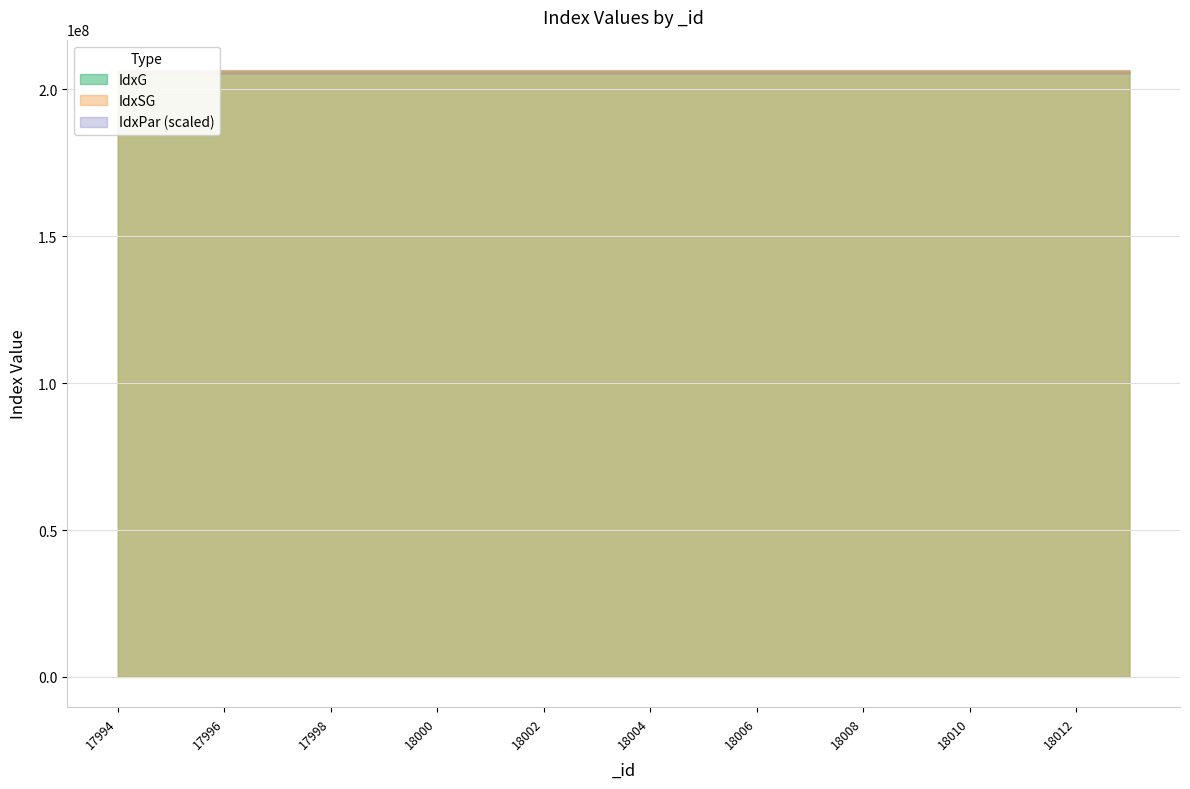

Between 18003 and 18008, which series saw the biggest shift?

IdxG